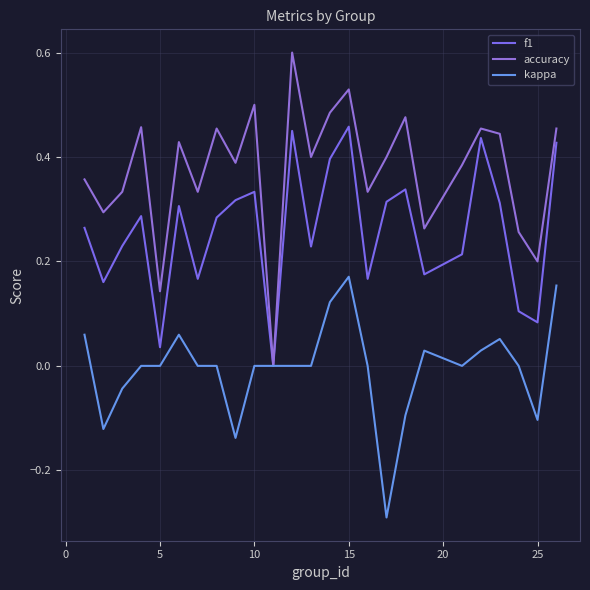

Is this an area chart (filled region under the line)?

No